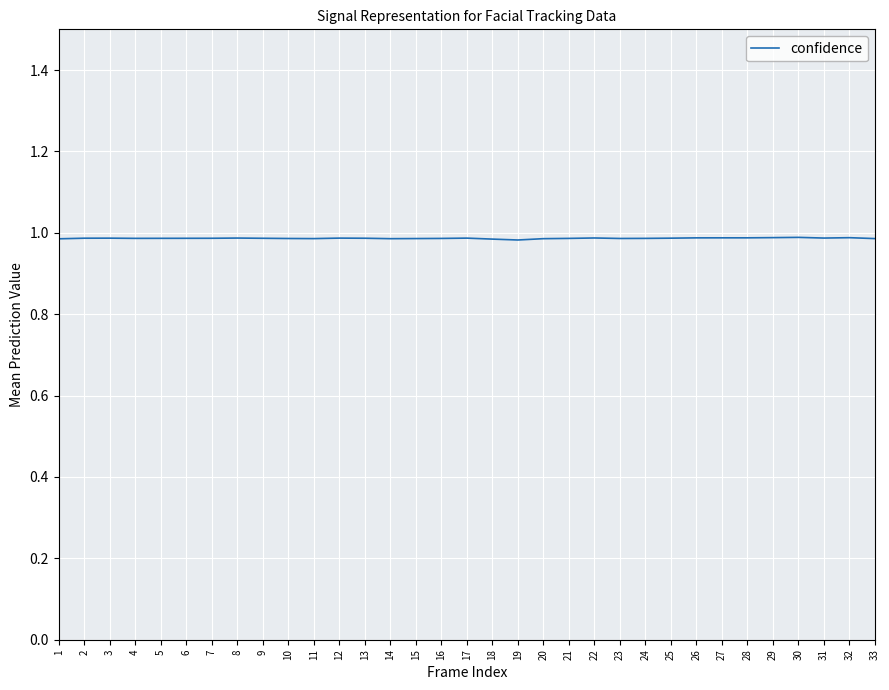

Is it true that the value at 33 is 1.4?

False